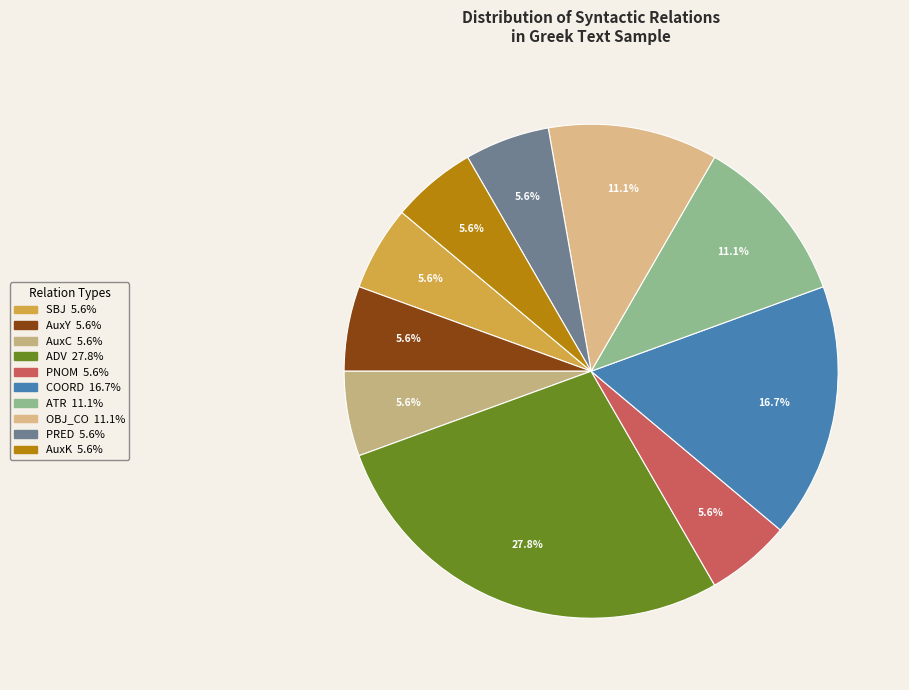

Between ATR and SBJ, which is larger?

ATR